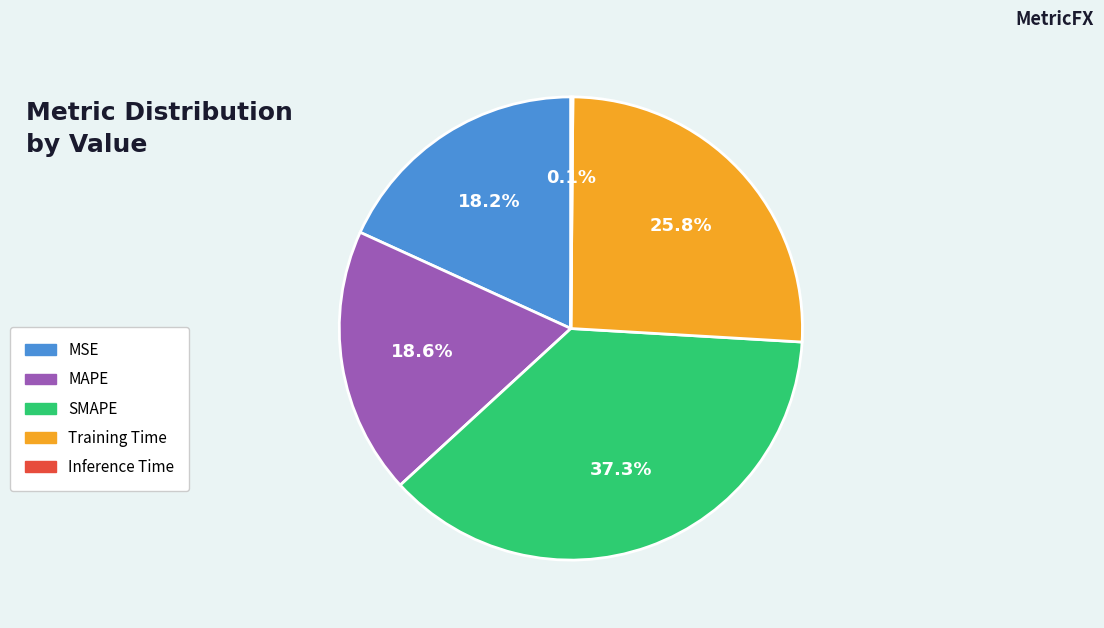

Approximately how many times larger is the value at SMAPE compared to Training Time?

1.4